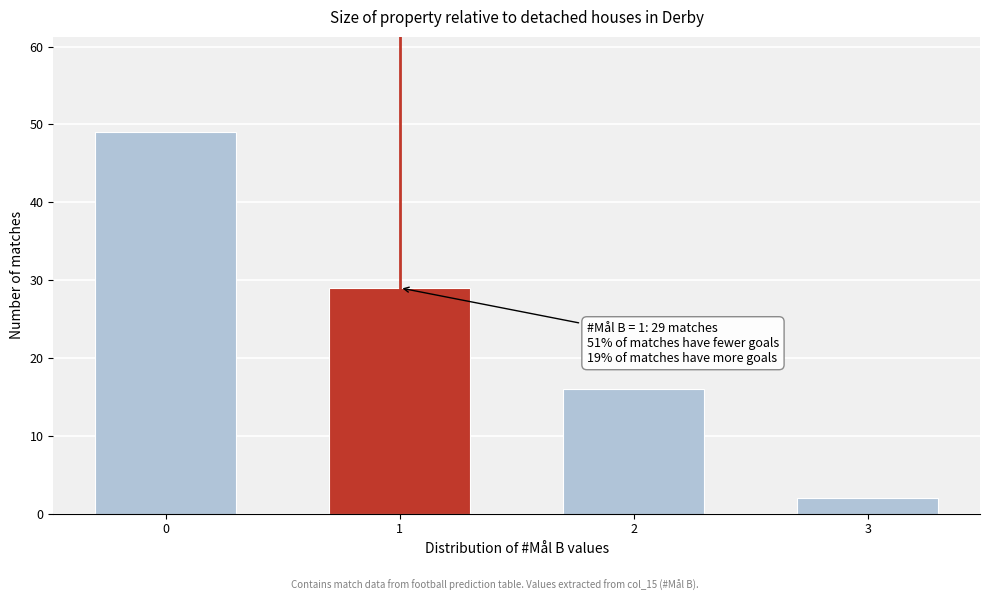

Reading left to right, transcribe all the data shown in this chart.

49	29	16	2